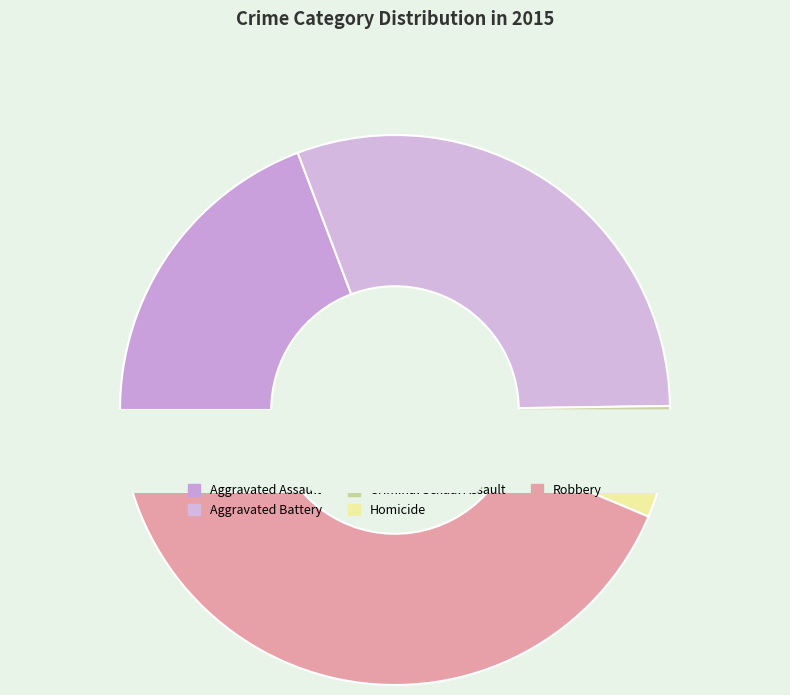

To the nearest percent, what portion does Aggravated Assault represent?

19%